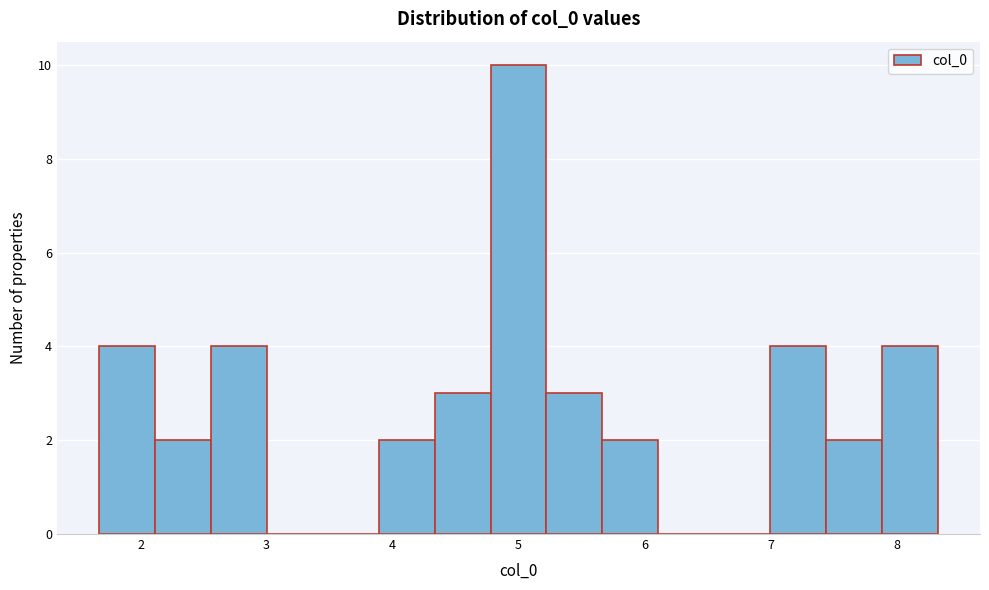

Reading left to right, transcribe this chart: for each bar, give the range it covers on the x-axis and its height. Neither the bar edges nor the heights are printed on the chart, so give them approximately, as read against the axes.

1.7 to 2.1: 4
2.1 to 2.6: 2
2.6 to 3.0: 4
3.0 to 3.4: 0
3.4 to 3.9: 0
3.9 to 4.3: 2
4.3 to 4.8: 3
4.8 to 5.2: 10
5.2 to 5.7: 3
5.7 to 6.1: 2
6.1 to 6.6: 0
6.6 to 7.0: 0
7.0 to 7.4: 4
7.4 to 7.9: 2
7.9 to 8.3: 4